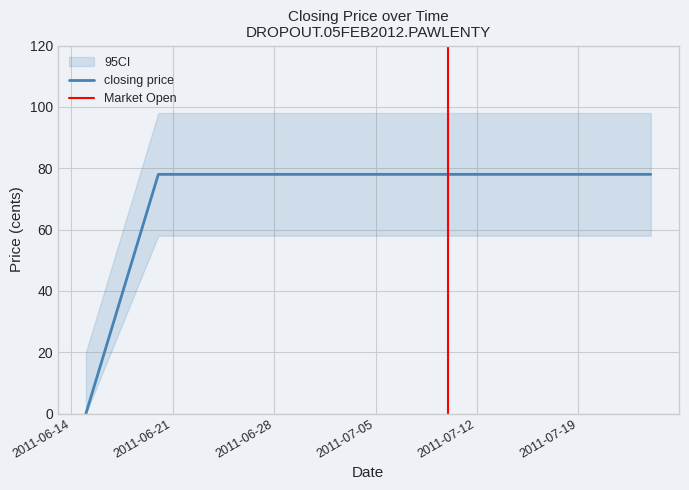

What is the label of the 8th point from the right?

2011-06-20